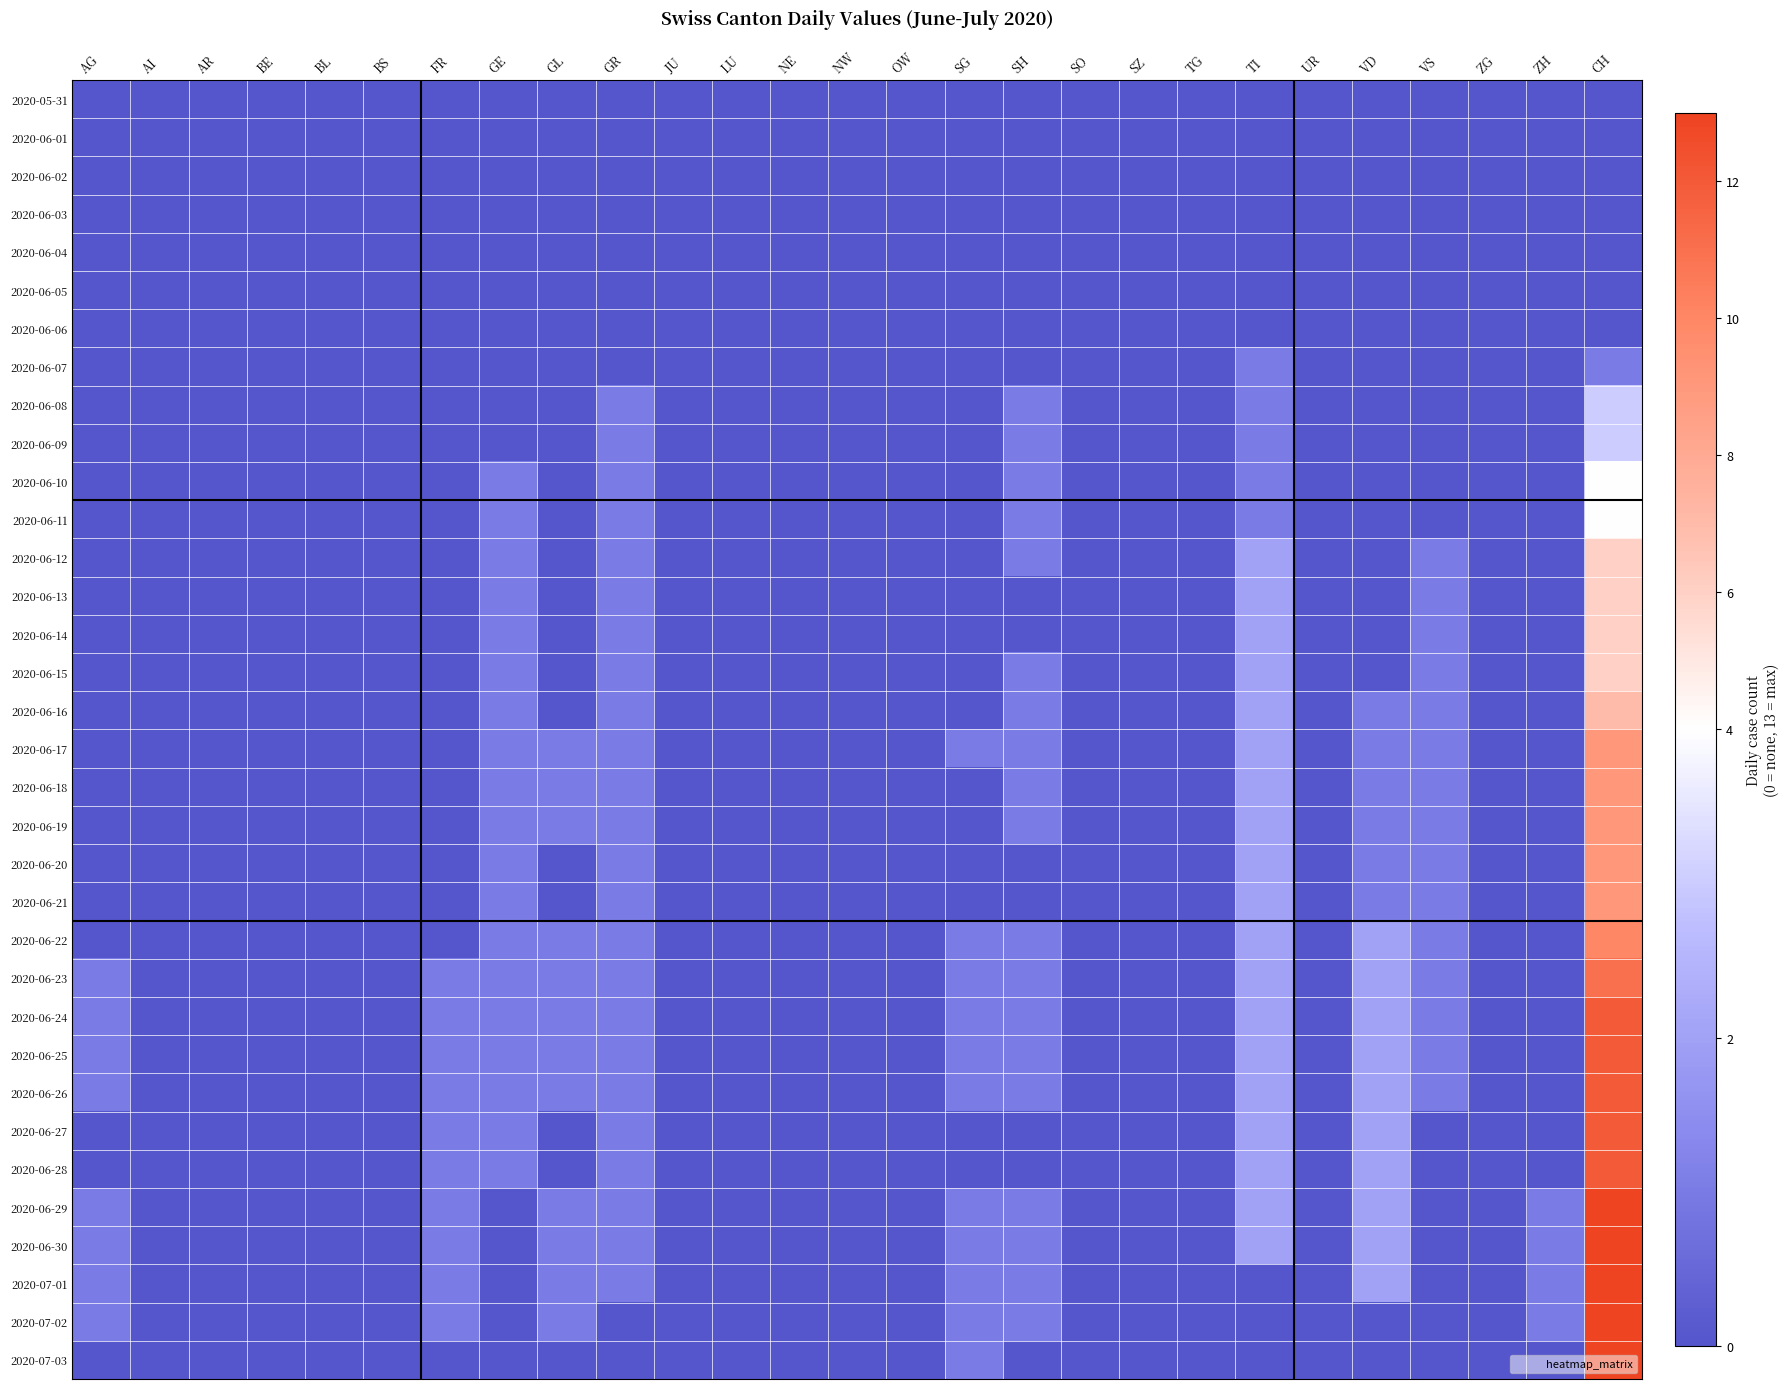

At SO, list the series in order from largest to smallest.

2020-05-31, 2020-06-01, 2020-06-02, 2020-06-03, 2020-06-04, 2020-06-05, 2020-06-06, 2020-06-07, 2020-06-08, 2020-06-09, 2020-06-10, 2020-06-11, 2020-06-12, 2020-06-13, 2020-06-14, 2020-06-15, 2020-06-16, 2020-06-17, 2020-06-18, 2020-06-19, 2020-06-20, 2020-06-21, 2020-06-22, 2020-06-23, 2020-06-24, 2020-06-25, 2020-06-26, 2020-06-27, 2020-06-28, 2020-06-29, 2020-06-30, 2020-07-01, 2020-07-02, 2020-07-03